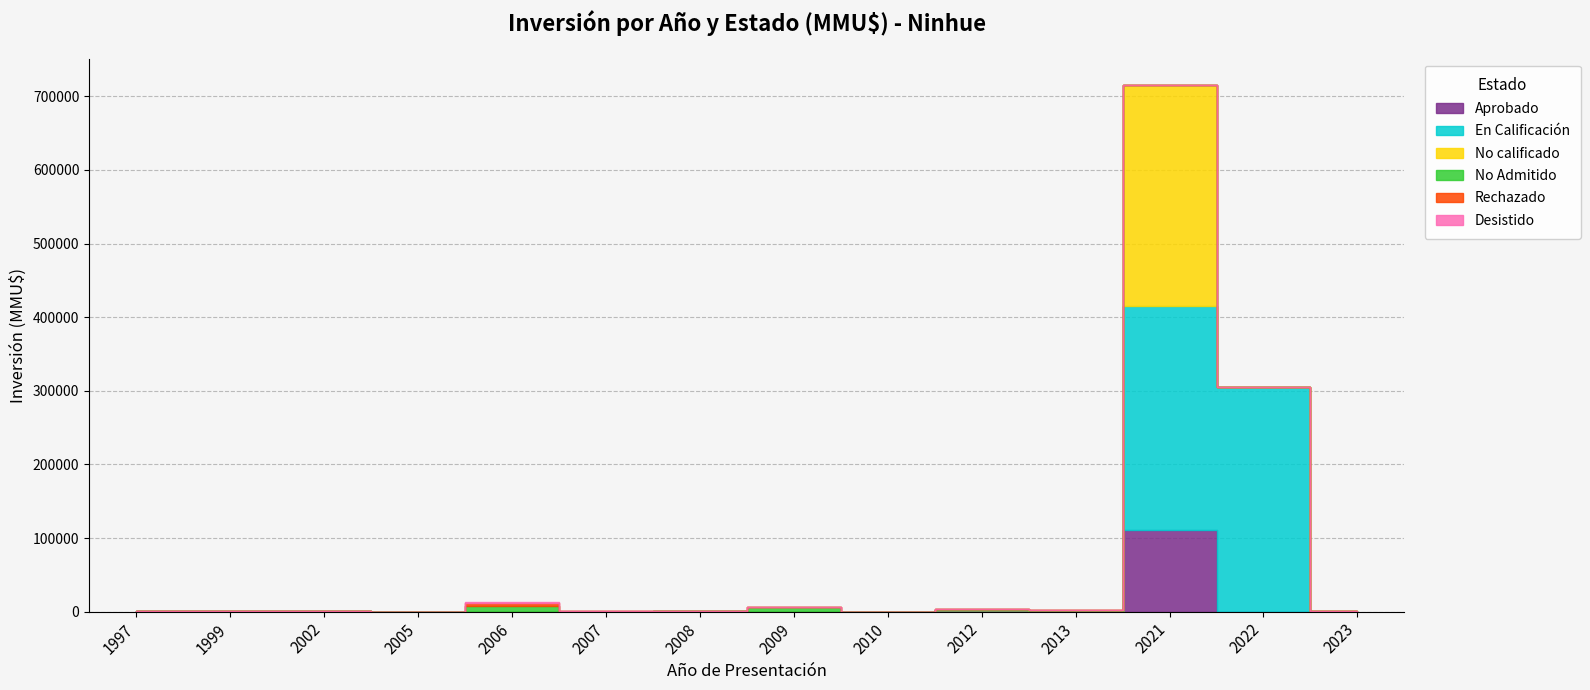

At which label does No Admitido reach its minimum?

1997